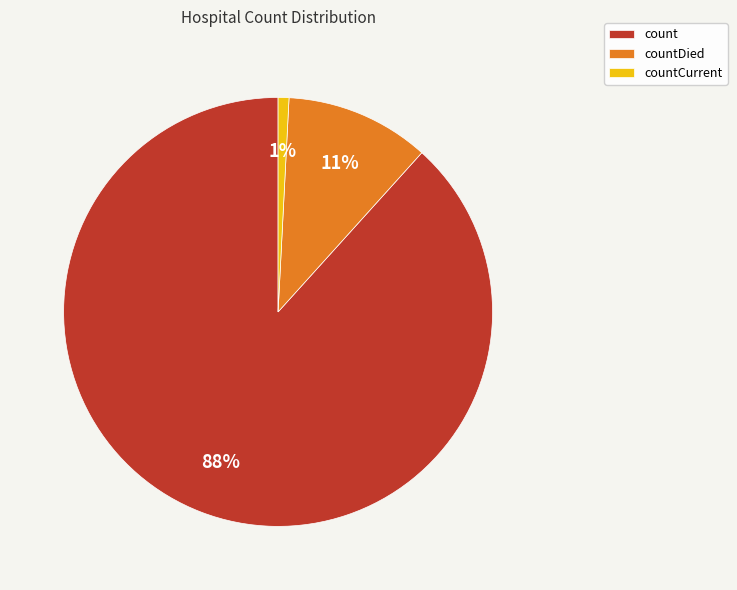

Between countDied and countCurrent, which is larger?

countDied